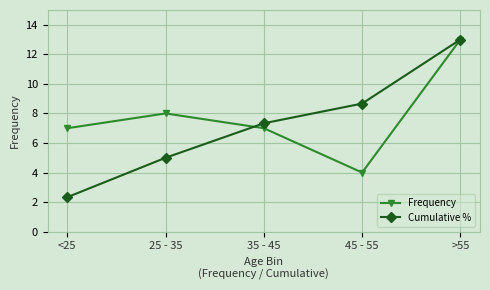

What is the label of the 1st point from the right?

>55